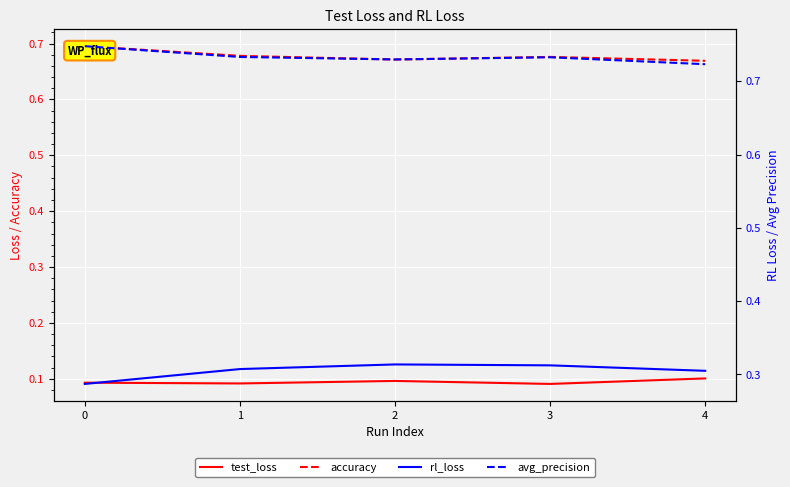

Is this an area chart (filled region under the line)?

No